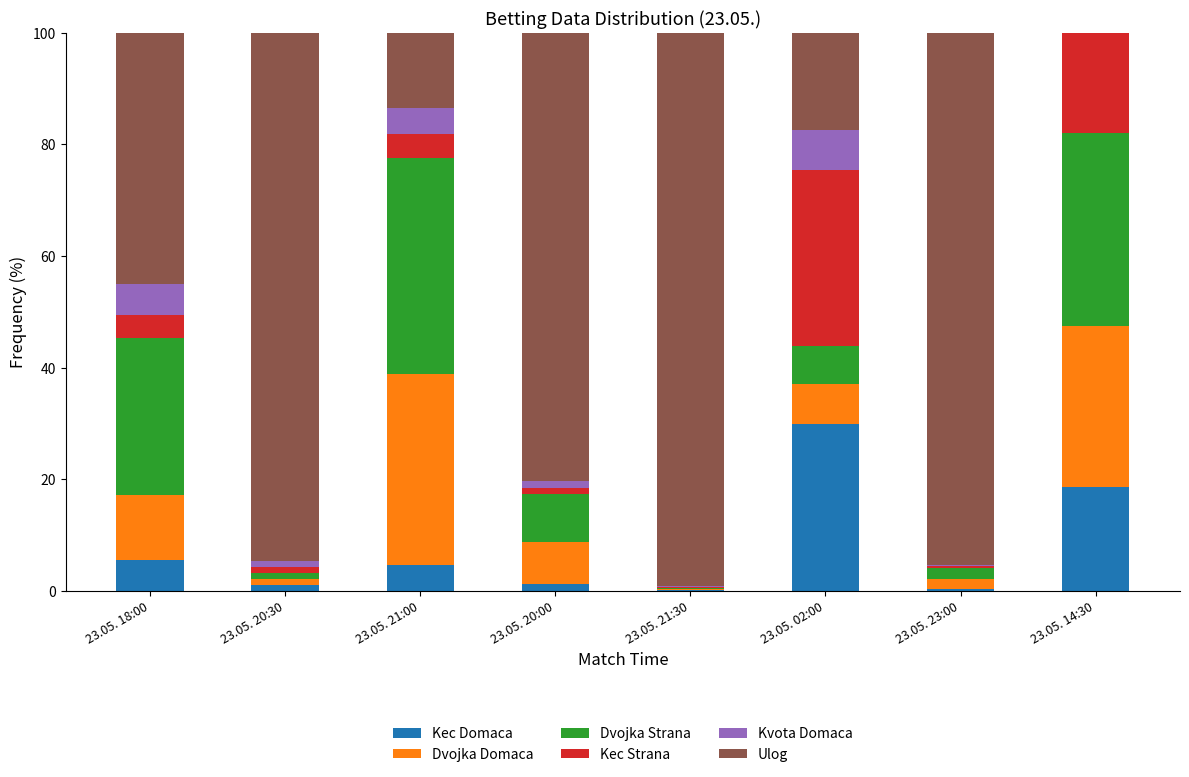

What is the total value across all series at 23.05. 21:00?

100.0